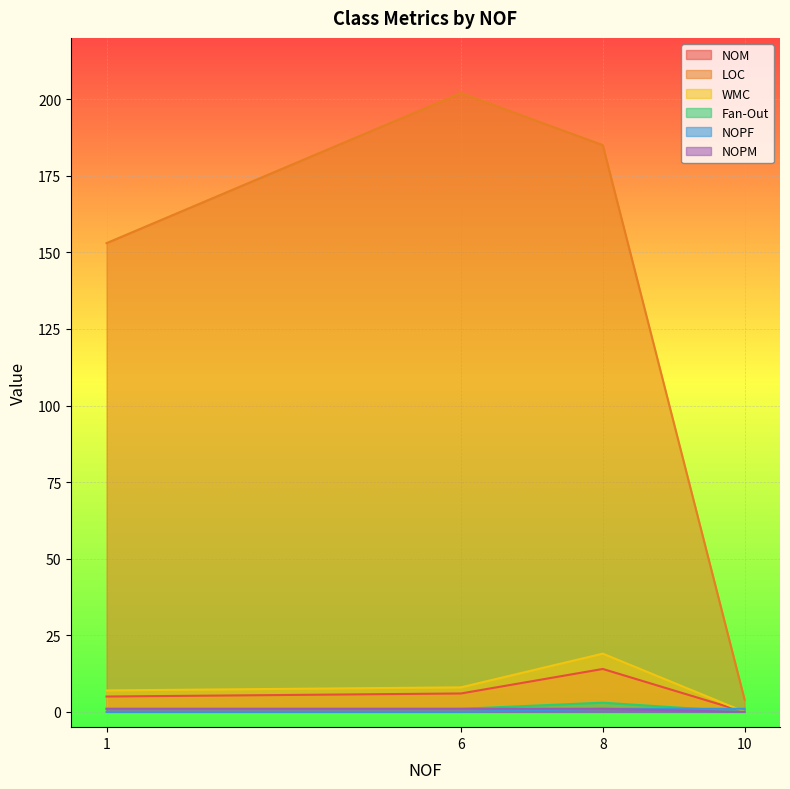

Does the chart display data point markers on the line(s)?

No